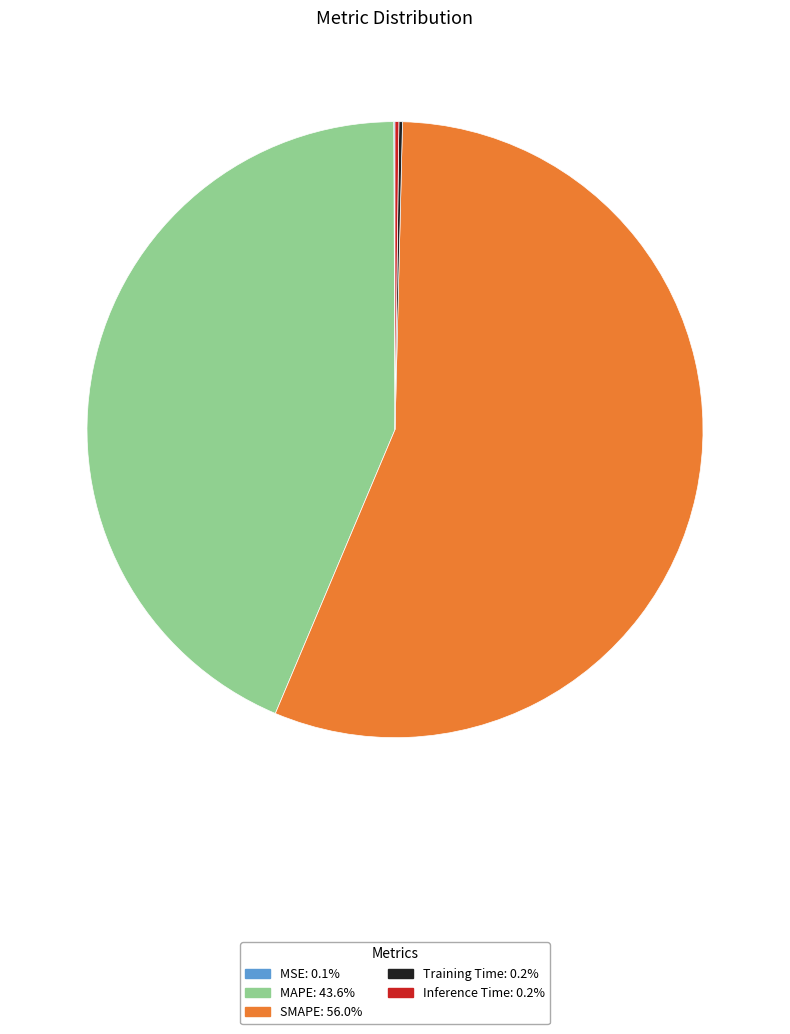

Is there any slice that represents more than half of the pie?

Yes